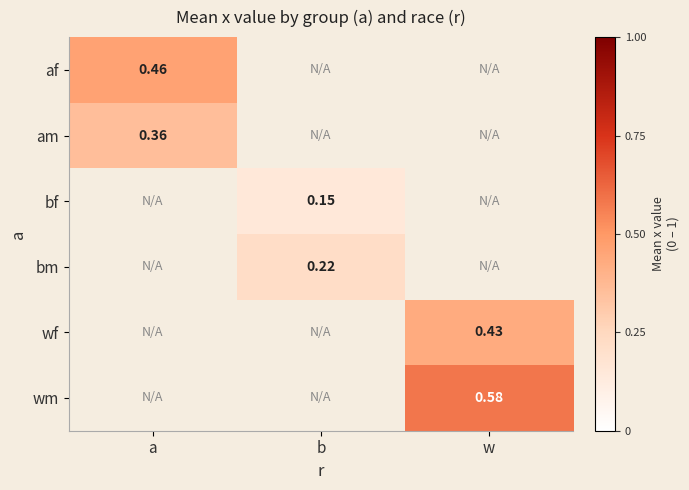

Which category has the highest value in the af series?

a